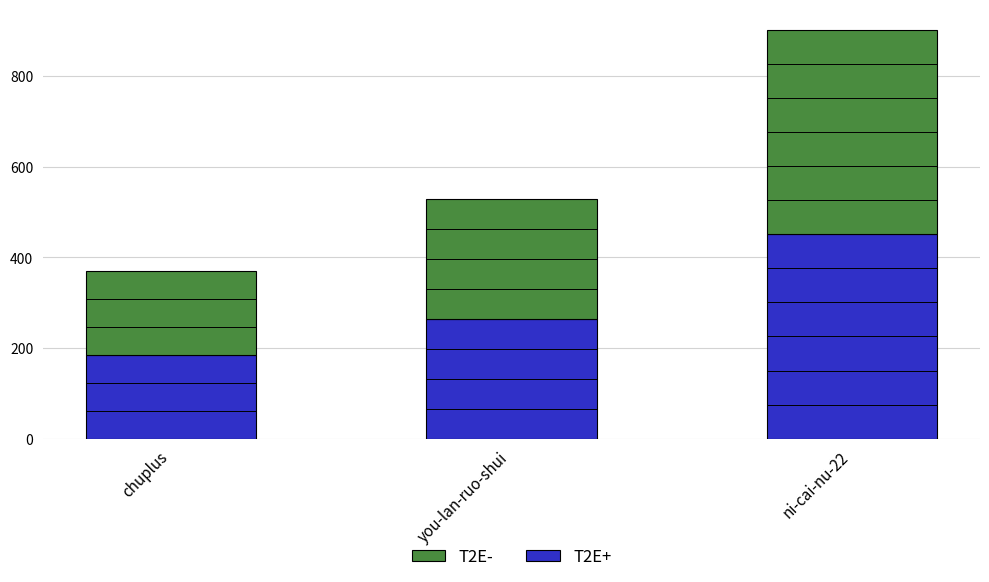

What is the sum of all T2E+ values?

900